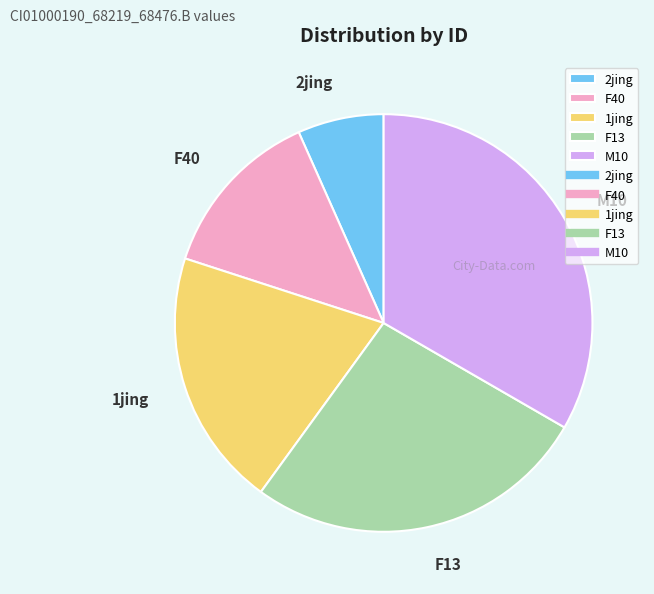

True or false: 1jing accounts for 20% of the total.

True